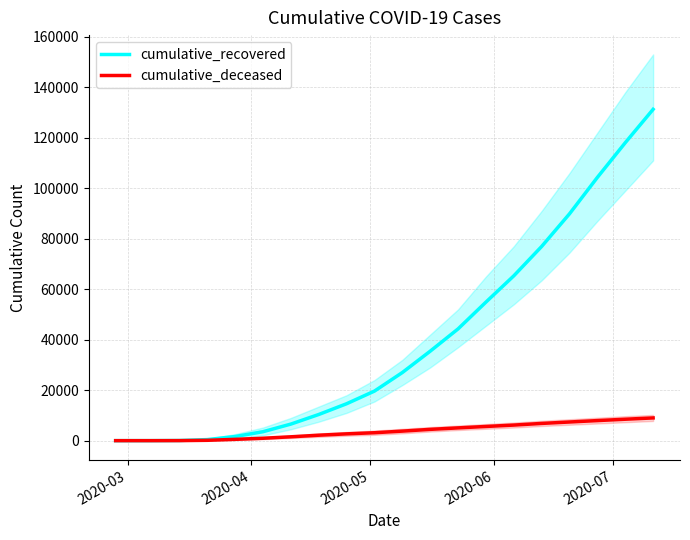

What is the highest value of the cumulative_recovered series?

131258